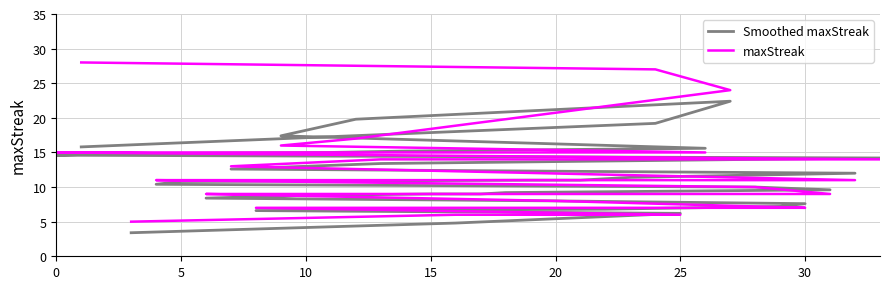

What is the difference between the maxStreak values at 27 and 20?

2.0